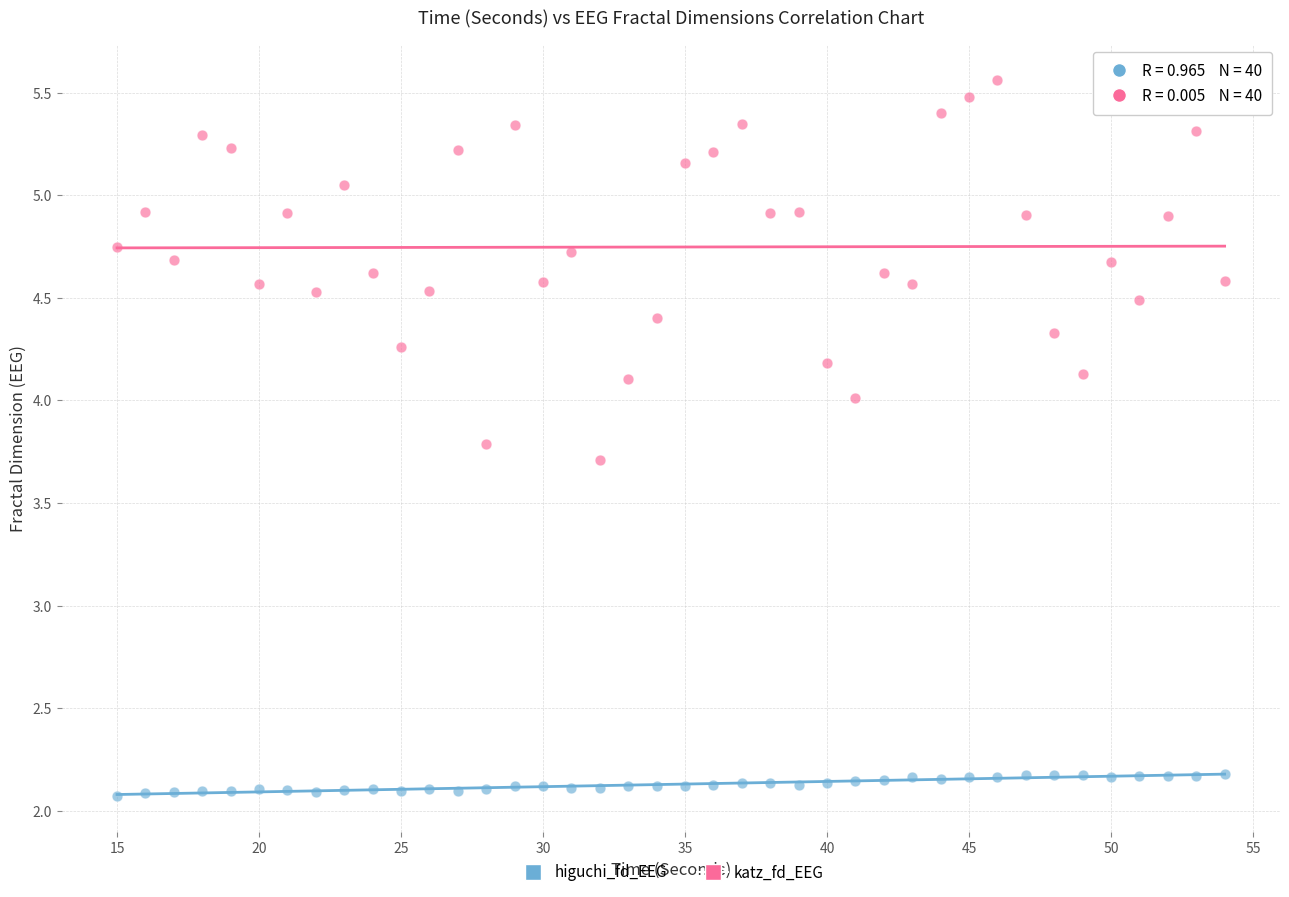

Which series contains the highest Y value?

katz_fd_EEG